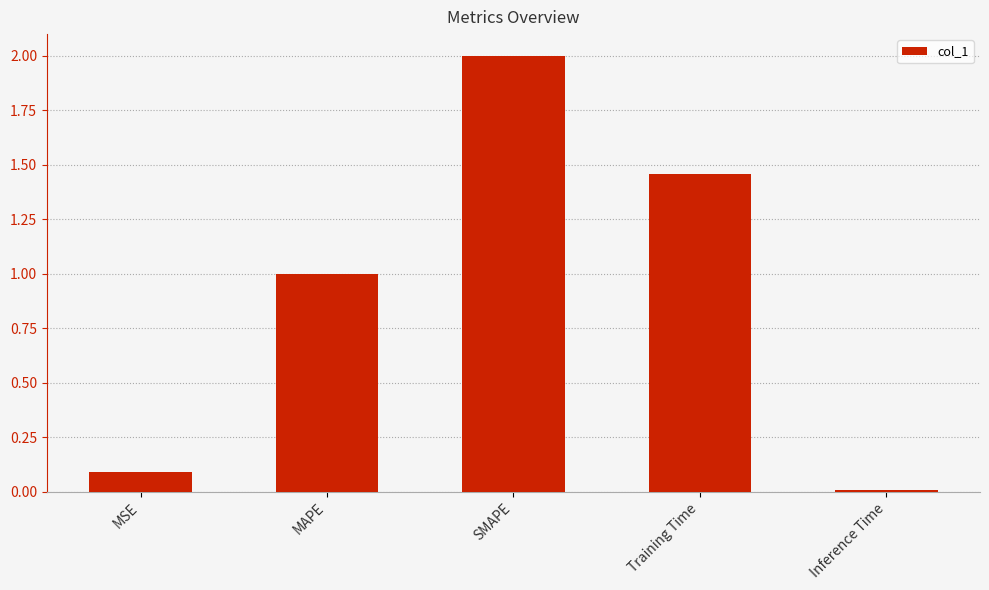

What is the change in value from MAPE to Training Time?

+0.5